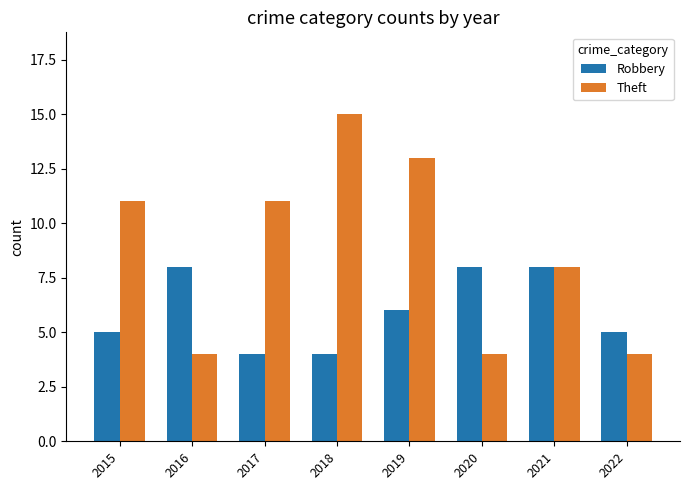

List the series in order of their peak value, highest first.

Theft, Robbery